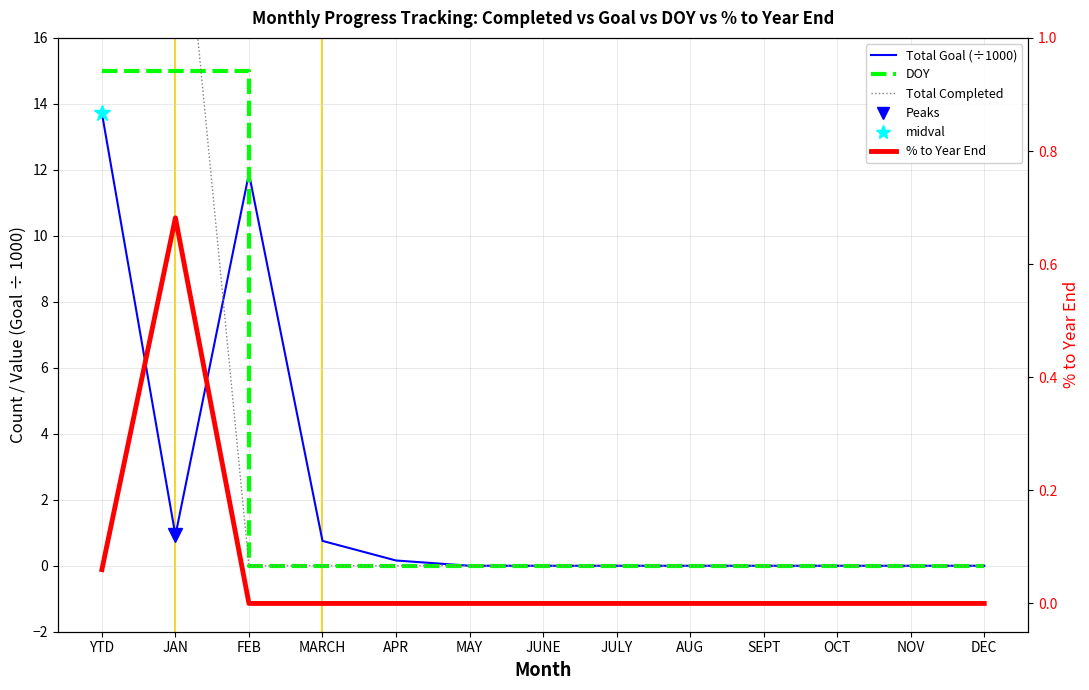

List the series in order of their peak value, highest first.

Total Completed, DOY, Total Goal (÷1000), % to Year End